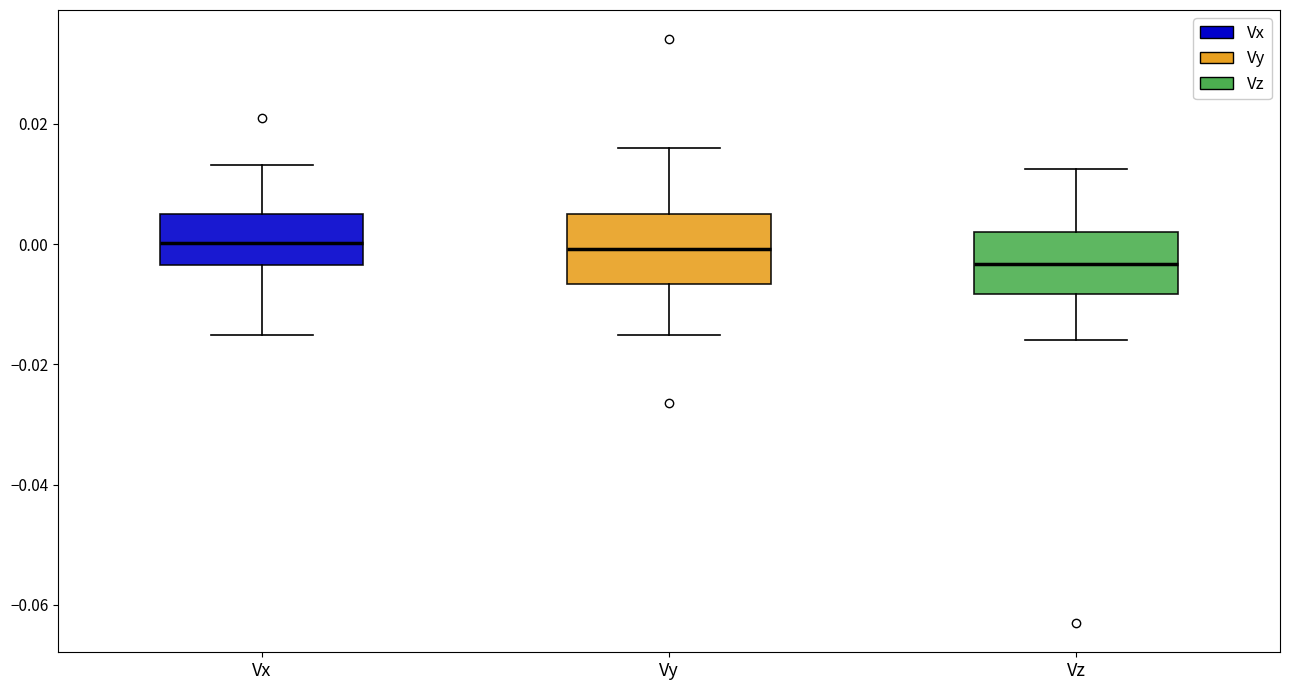

Reading left to right, read every box against the y-axis: the position of its median line, the range the box covers, and the ends of its whiskers. The values are not printed on the chart, so give them approximately, as read against the axis.

Vx: median 0.000, box -0.004 to 0.004, whiskers -0.016 to 0.014
Vy: median 0.000, box -0.006 to 0.004, whiskers -0.016 to 0.016
Vz: median -0.004, box -0.008 to 0.002, whiskers -0.016 to 0.012